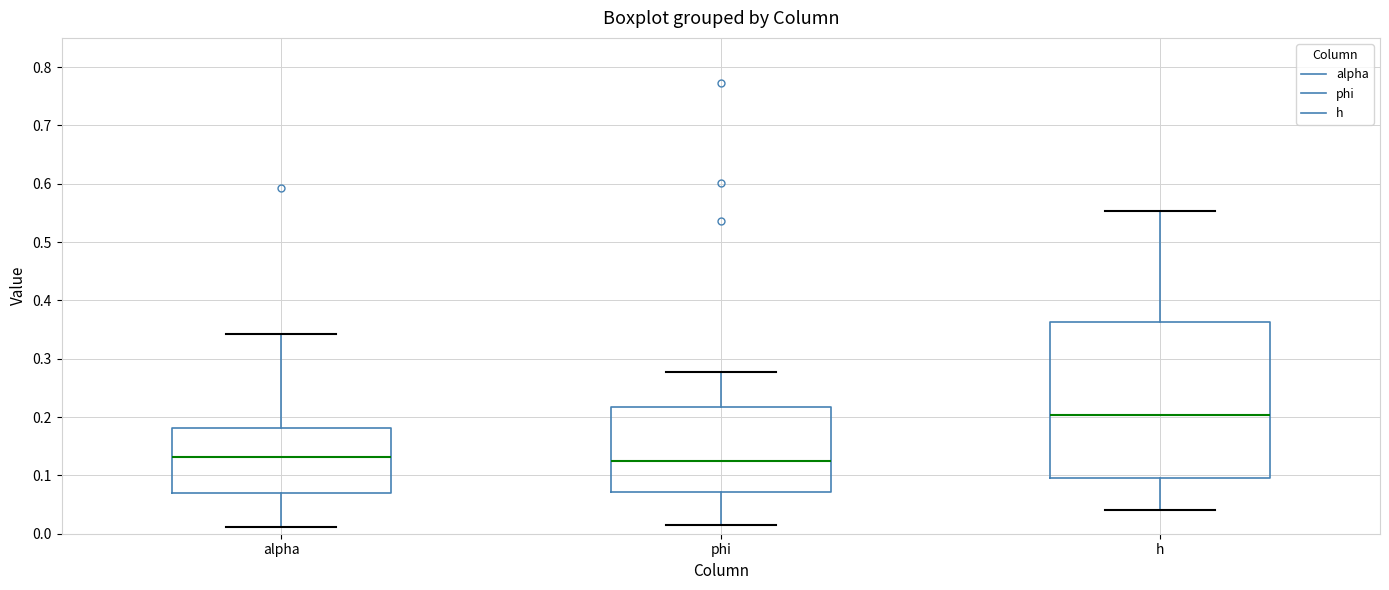

Reading left to right, transcribe this box plot: for each box, give where its median line is, the range the box spans, and where its two whiskers end, as read against the y-axis. The values are not printed on the chart, so give them approximately, as read against the axis.

alpha: median 0.13, box 0.07 to 0.18, whiskers 0.01 to 0.34
phi: median 0.13, box 0.07 to 0.22, whiskers 0.02 to 0.28
h: median 0.20, box 0.09 to 0.36, whiskers 0.04 to 0.55